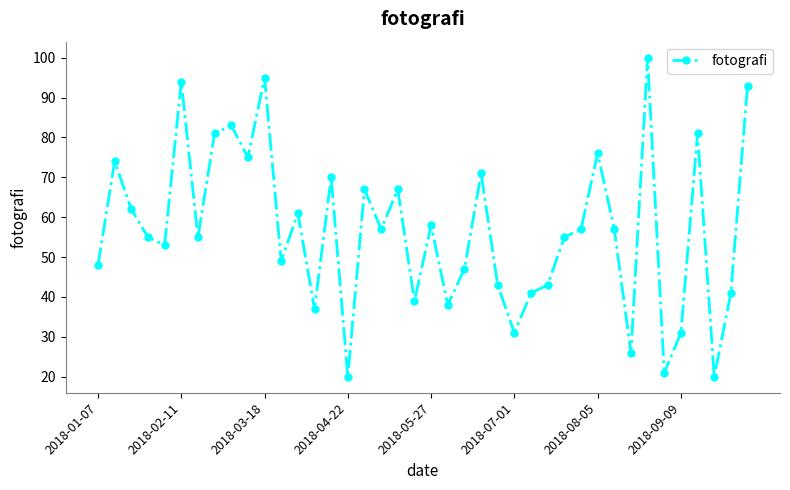

What is the sum of all values?

2272